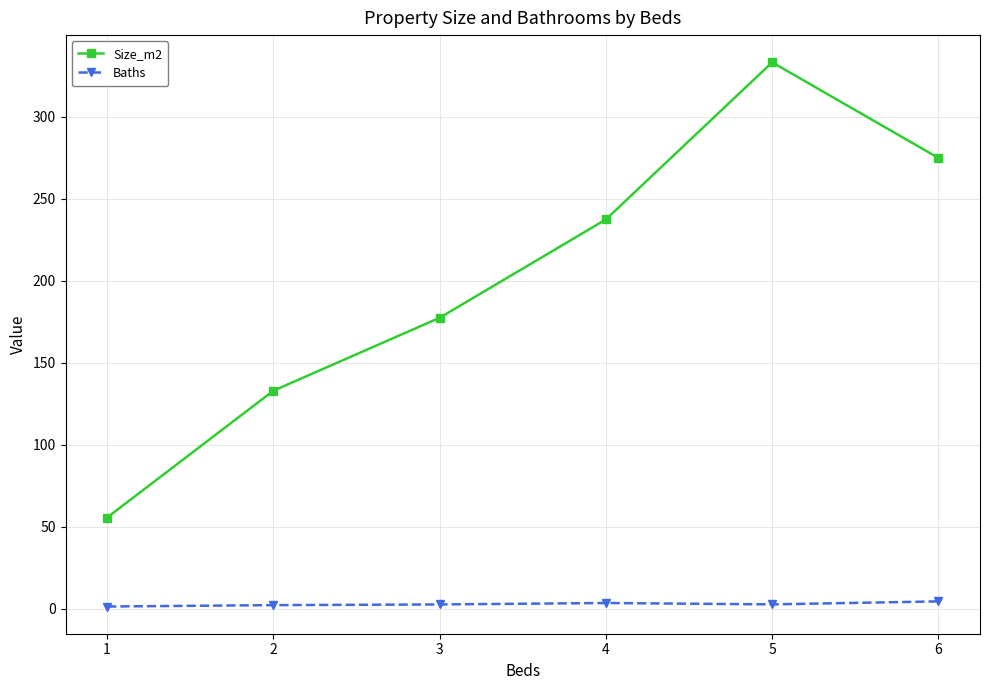

List the series in order of their peak value, highest first.

Size_m2, Baths